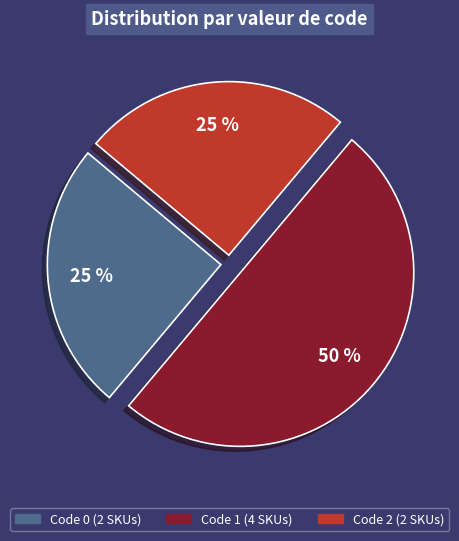

To the nearest percent, what is the average slice percentage?

33%